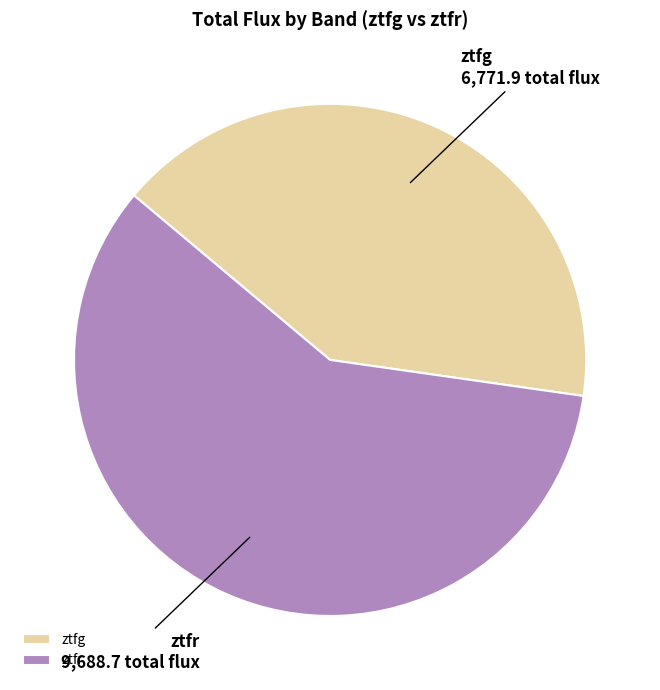

How many slices are in this pie chart?

2